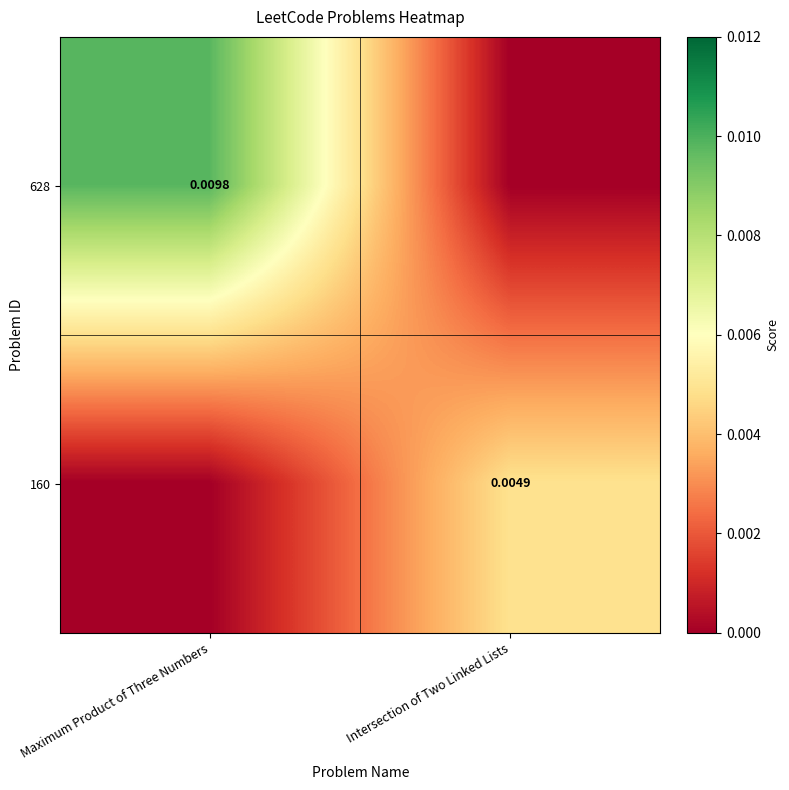

Is the value of 160 at Intersection of Two Linked Lists greater than the value of 628 at Maximum Product of Three Numbers?

No